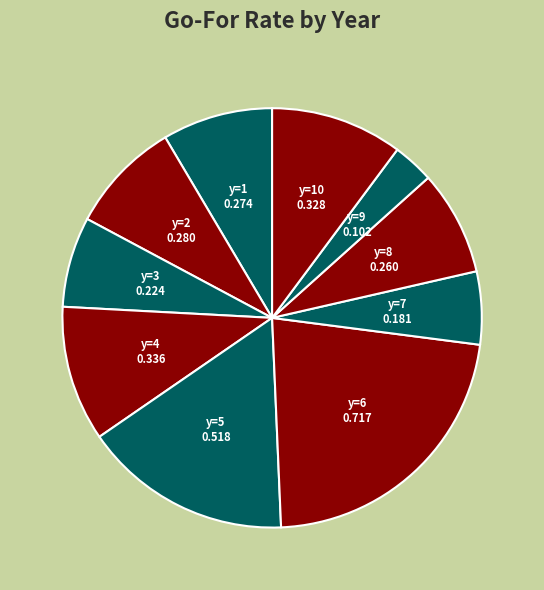

How many slices are in this pie chart?

10